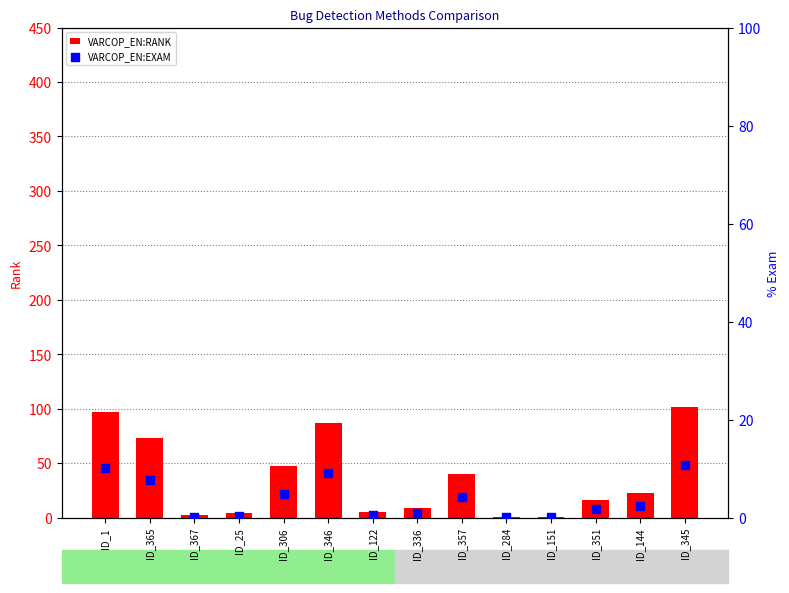

Which series has the largest total across all categories?

VARCOP_EN:RANK